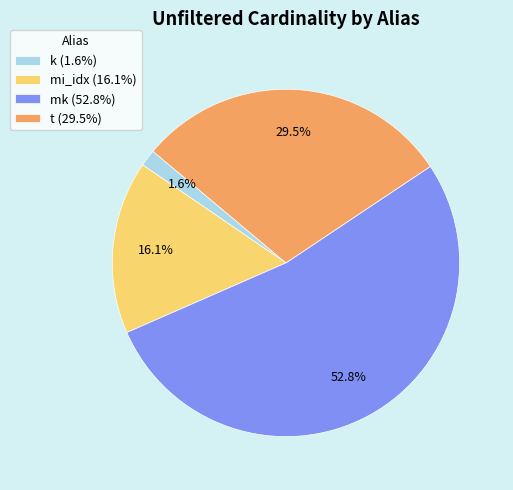

To the nearest percent, what is the difference between the mk and t slice percentages?

23%